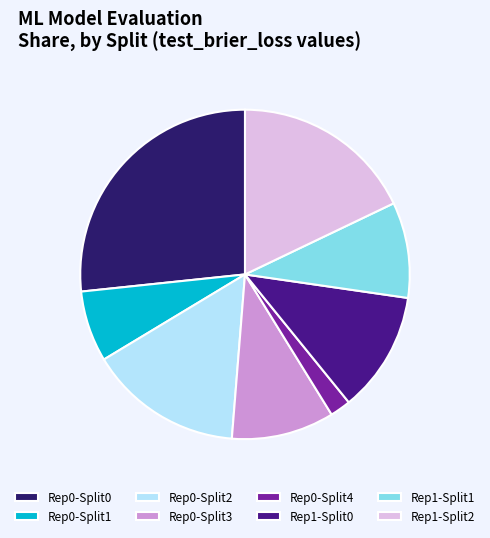

Is the sum of Rep1-Split2 and Rep1-Split1 greater than half?

No